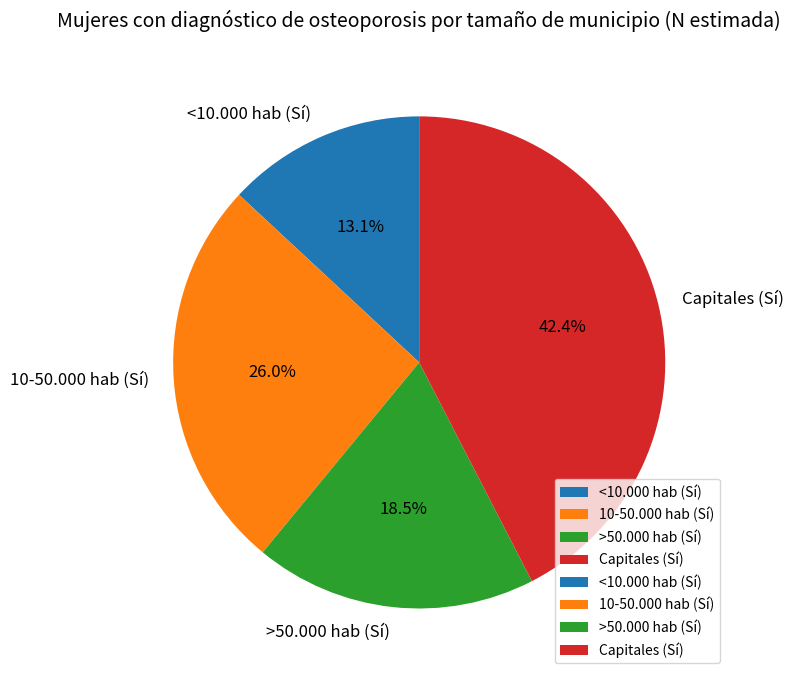

Approximately how many times larger is the value at <10.000 hab (Sí) compared to 10-50.000 hab (Sí)?

0.5